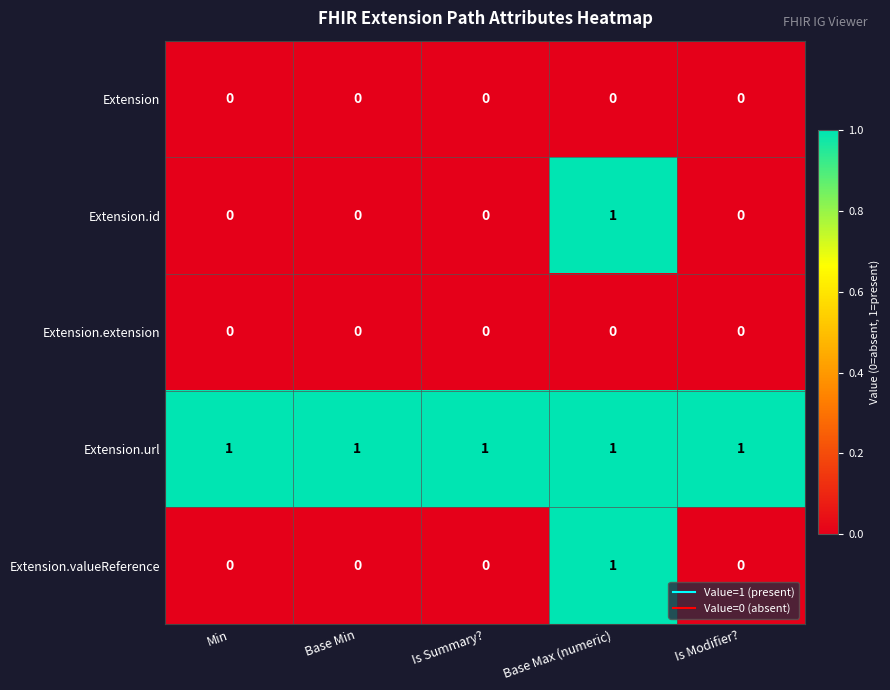

Which series has the largest total across all categories?

Extension.url